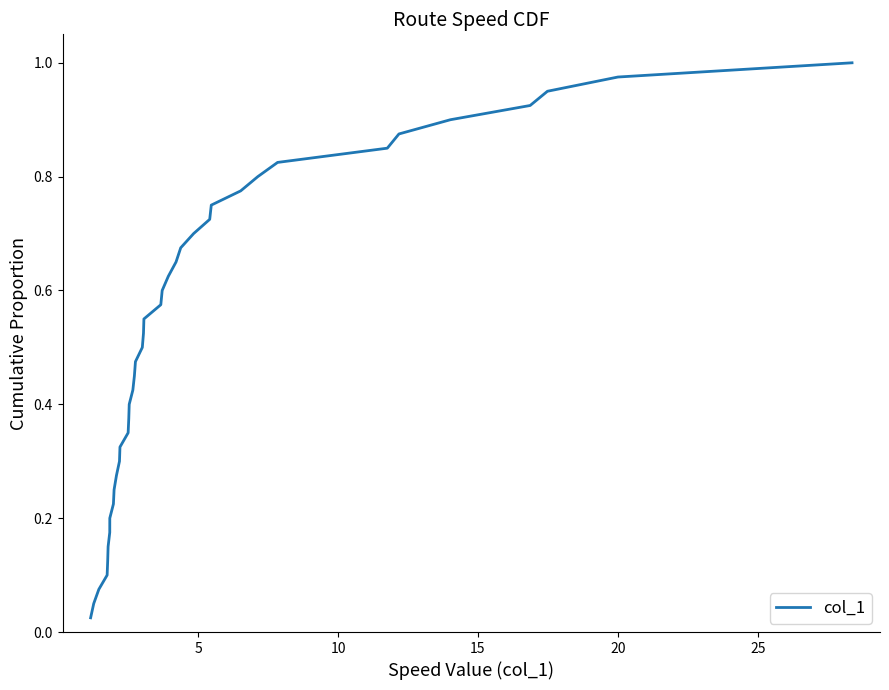

How many lines are shown in the chart?

1